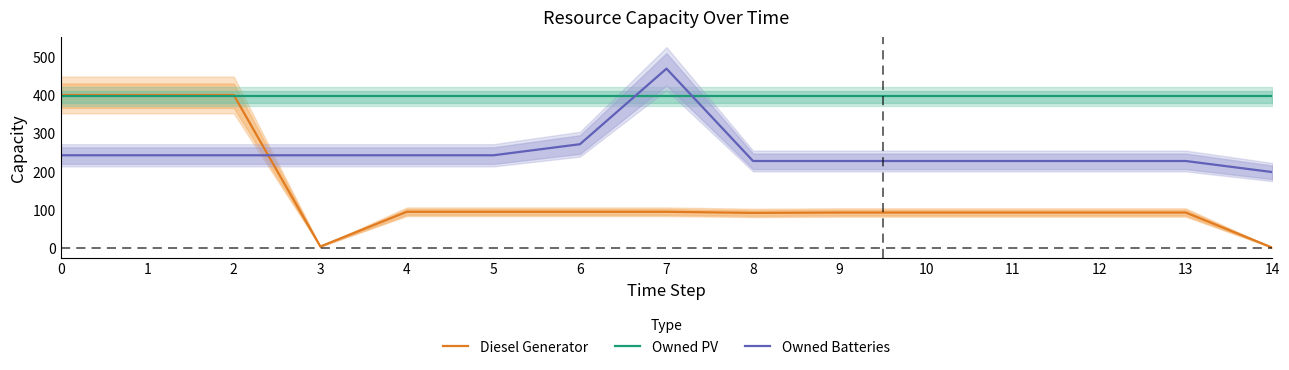

Where is Diesel Generator nearest to the value 200?

4